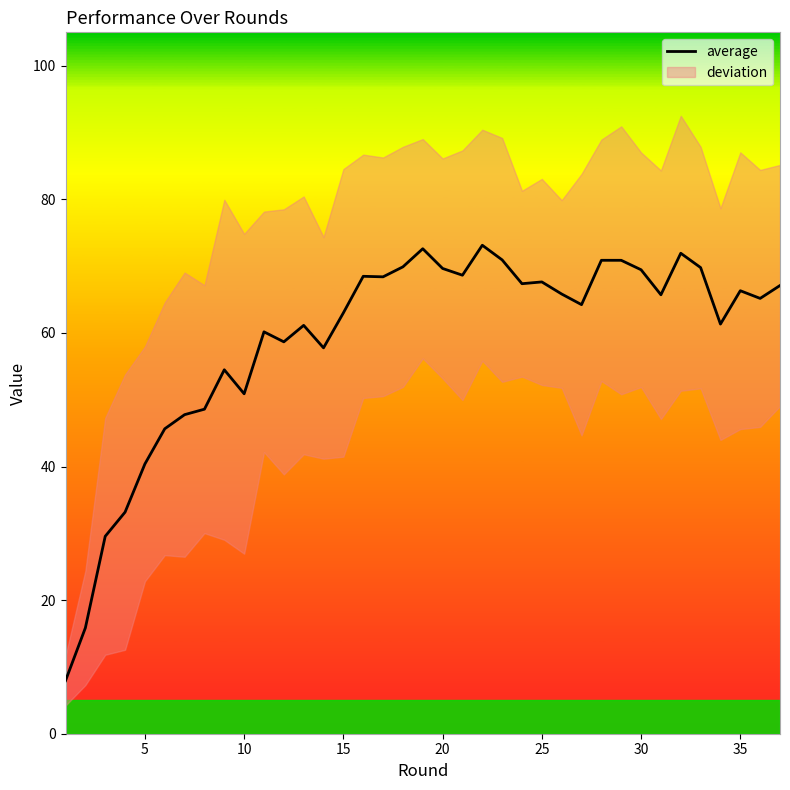

The value of average at 35 is 66.3. True or false?

True